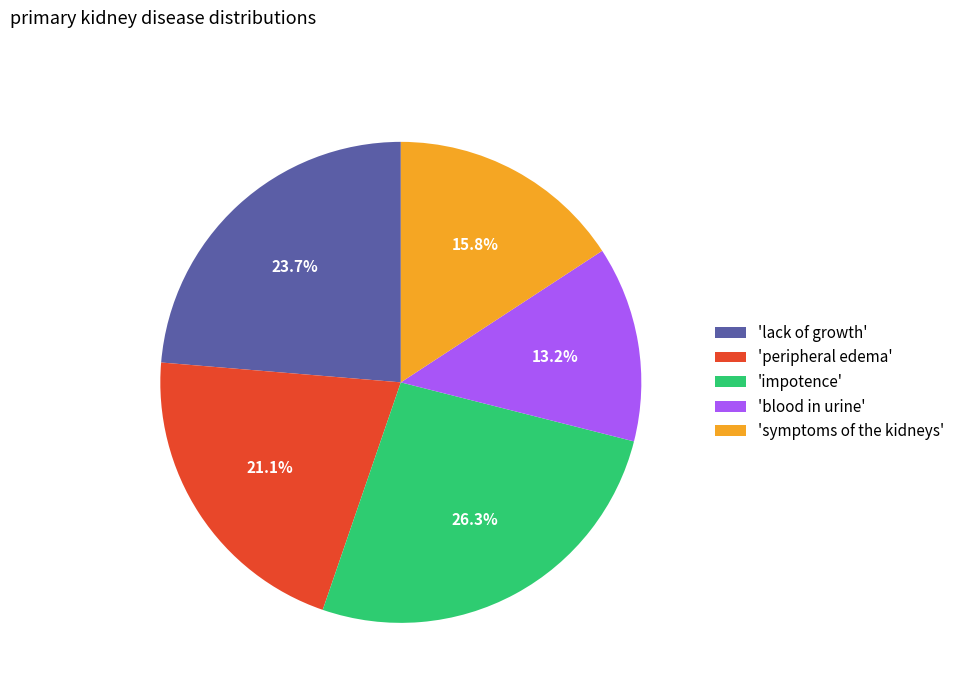

Which has a higher value, 'symptoms of the kidneys' or 'peripheral edema'?

'peripheral edema'